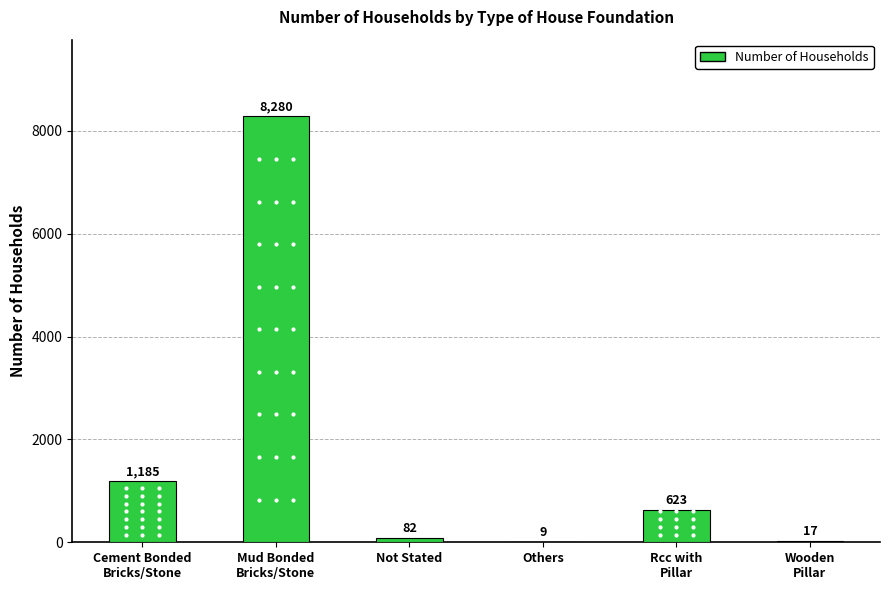

At which label is the value closest to 4144?

Cement Bonded
Bricks/Stone